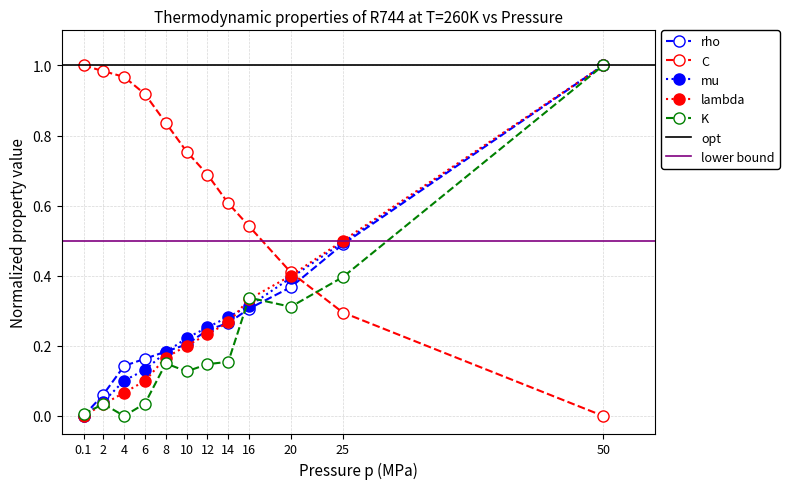

At 50, list the series in order from smallest to largest.

C, rho, mu, lambda, K